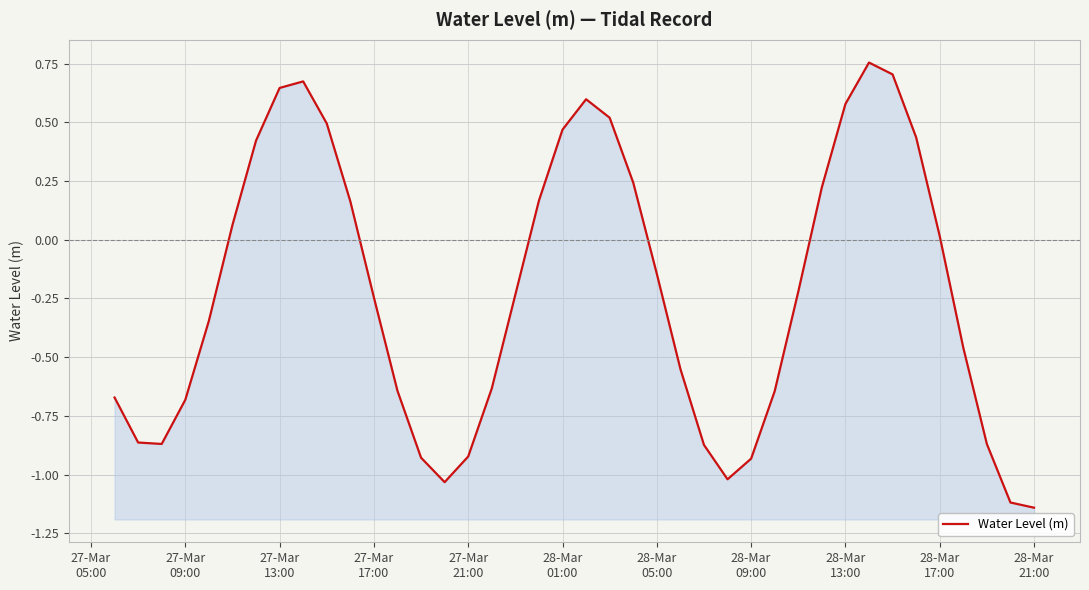

Does the chart display data point markers on the line(s)?

No